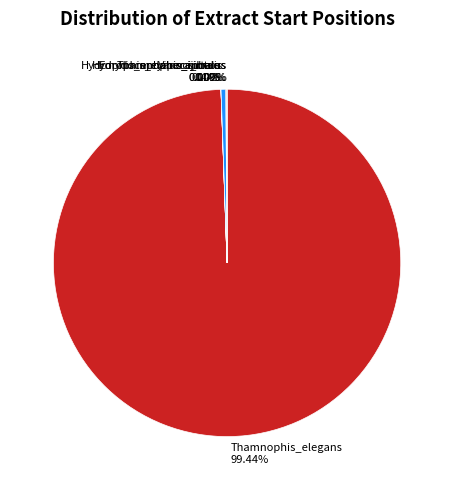

Does any single category account for the majority?

Yes